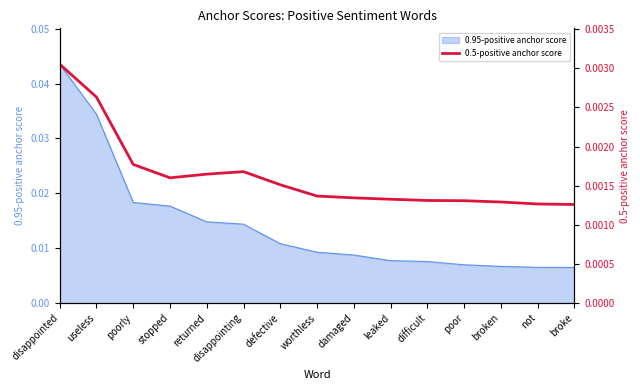

Is it true that the value at leaked is 0.0?

False